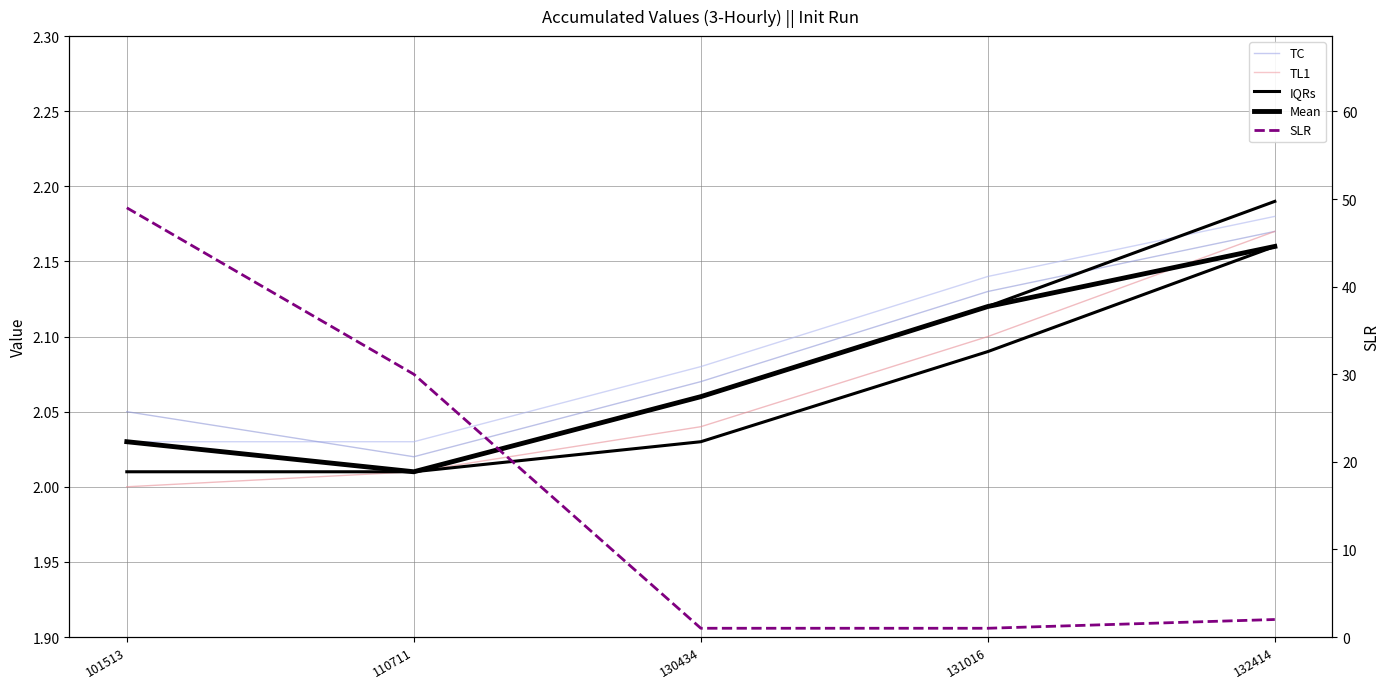

How many times do SLR and TL1 cross each other?

1